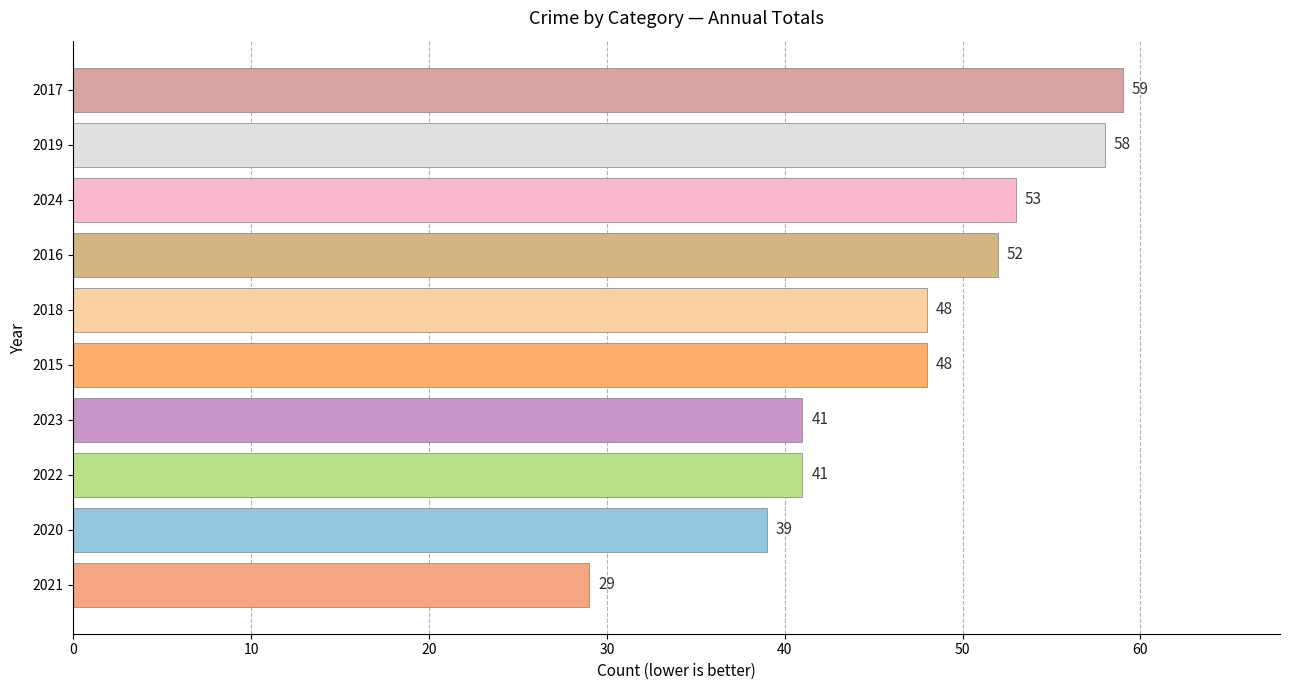

How many bars are there in total?

10